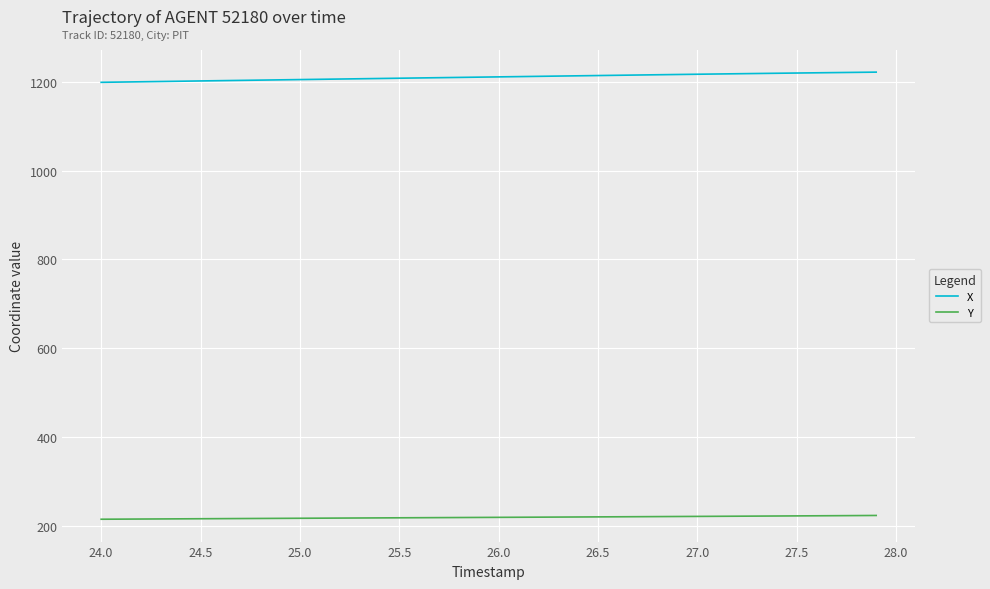

Which series has the largest total across all categories?

X